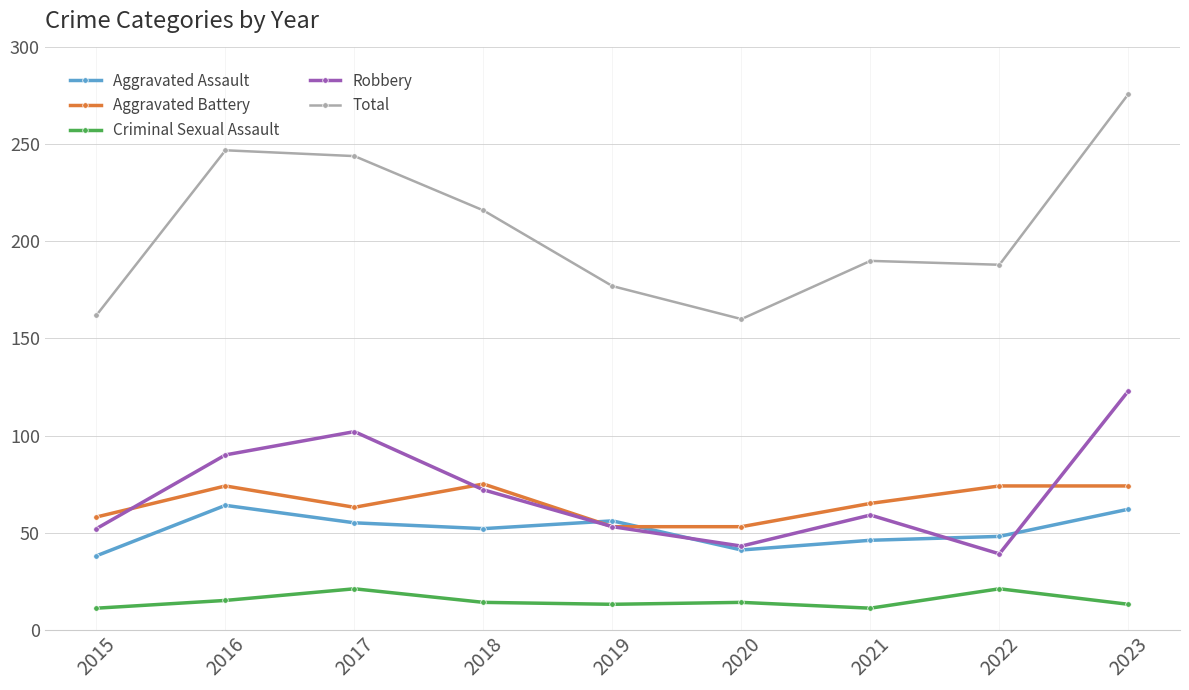

What is the approximate value of Criminal Sexual Assault at 2022, to the nearest 10?

20